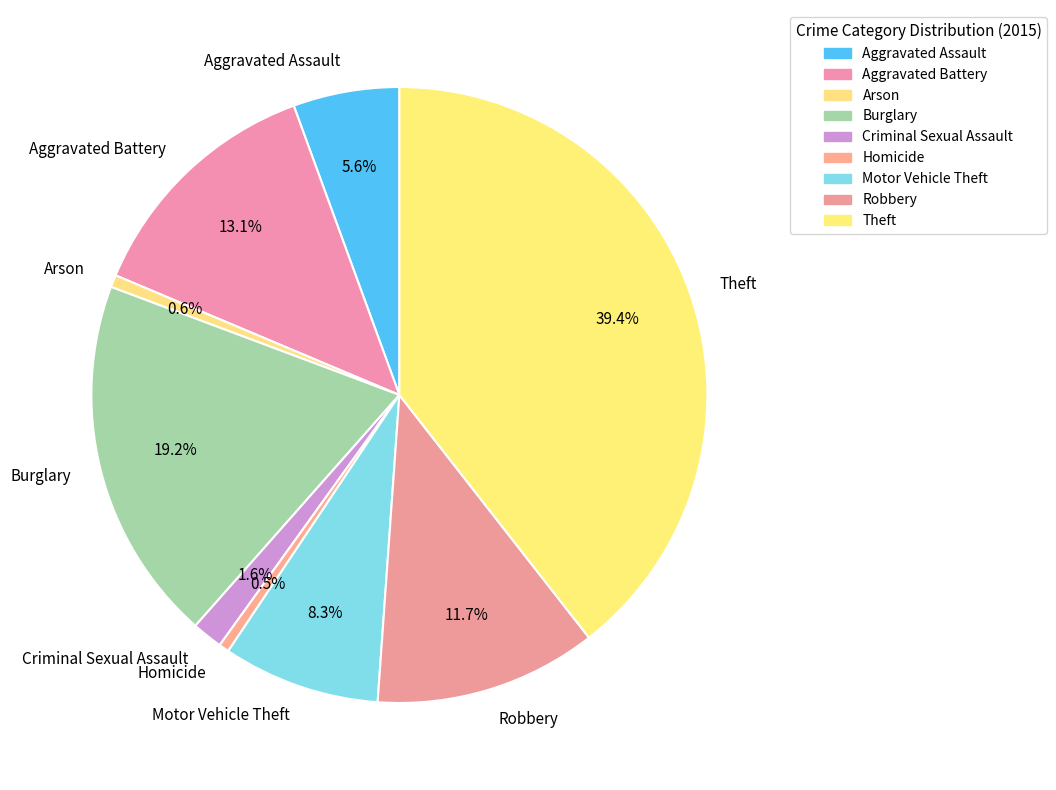

To the nearest percent, what is the average slice percentage?

11%